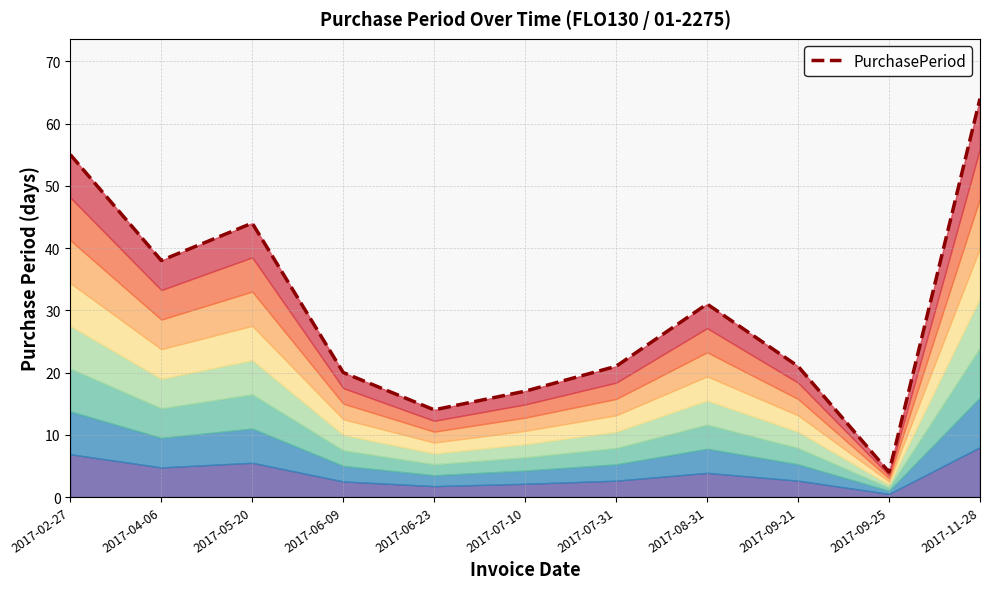

How many lines are shown in the chart?

1